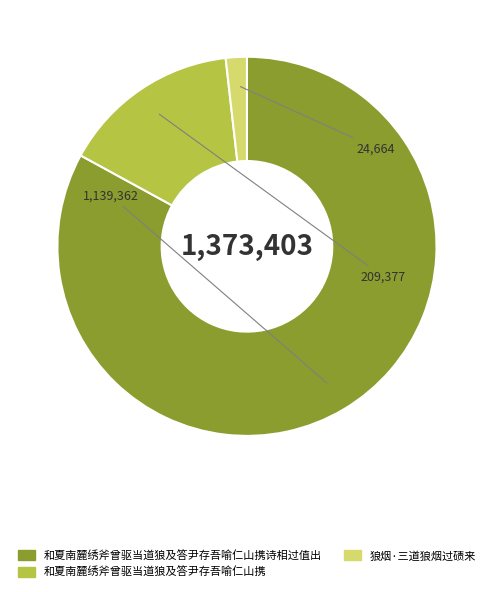

Is the sum of 和夏南麓绣斧曾驱当道狼及答尹存吾喻仁山携诗相过值出 and 和夏南麓绣斧曾驱当道狼及答尹存吾喻仁山携 greater than half?

Yes